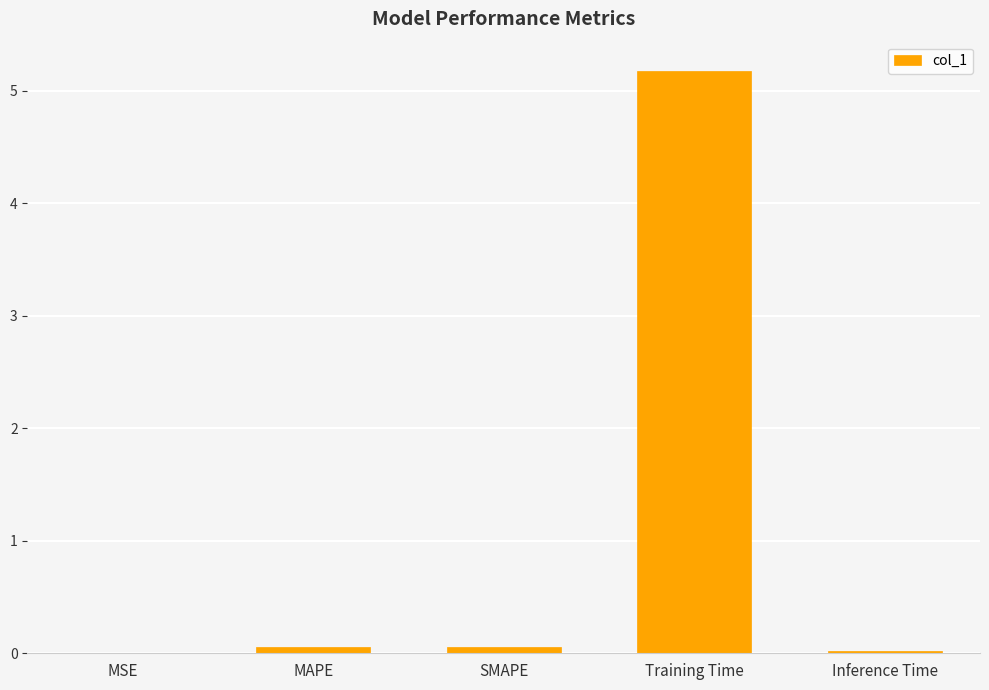

What is the sum of all values?

5.3